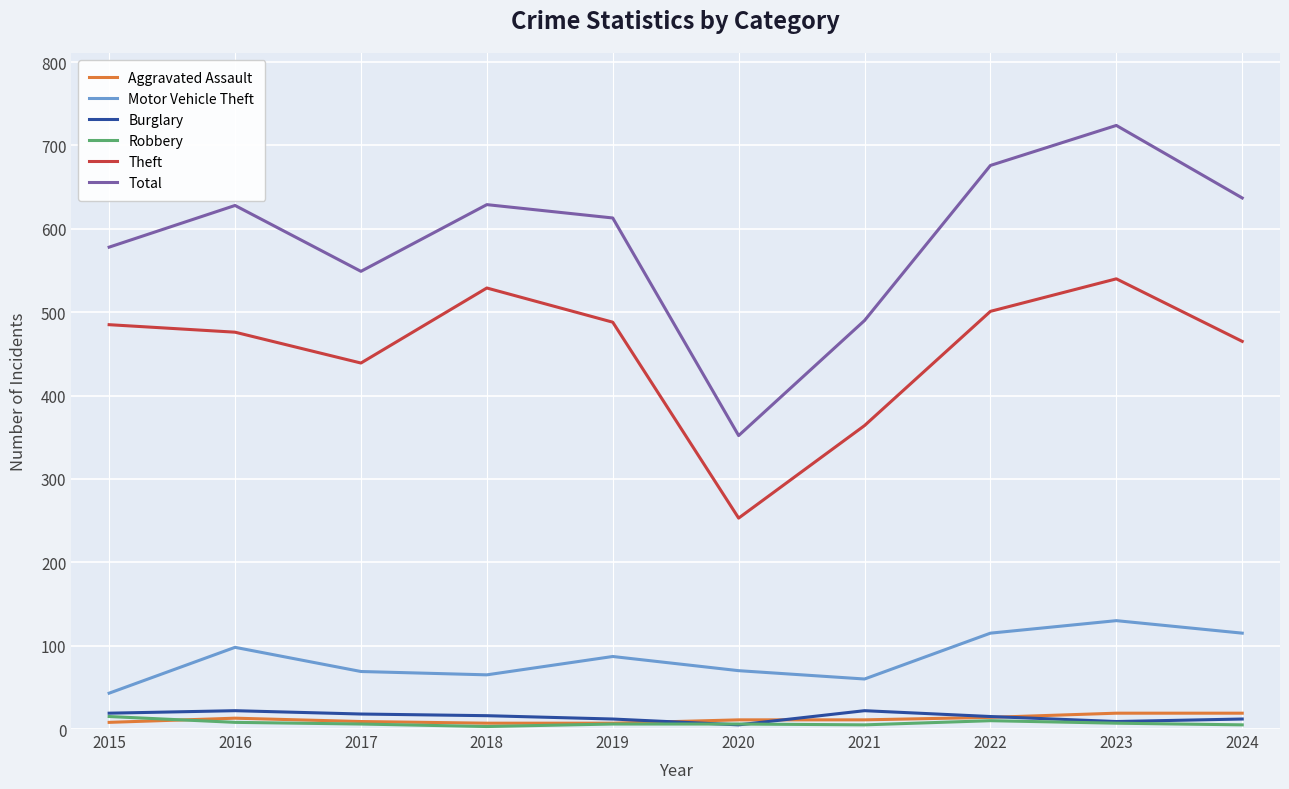

Where is Motor Vehicle Theft nearest to the value 86?

2019